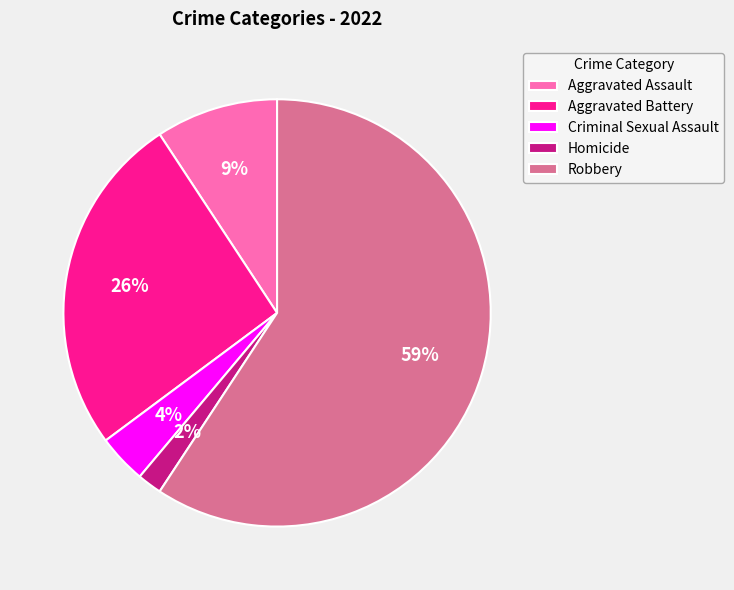

What is the ratio of the value at Homicide to the value at Criminal Sexual Assault?

0.5